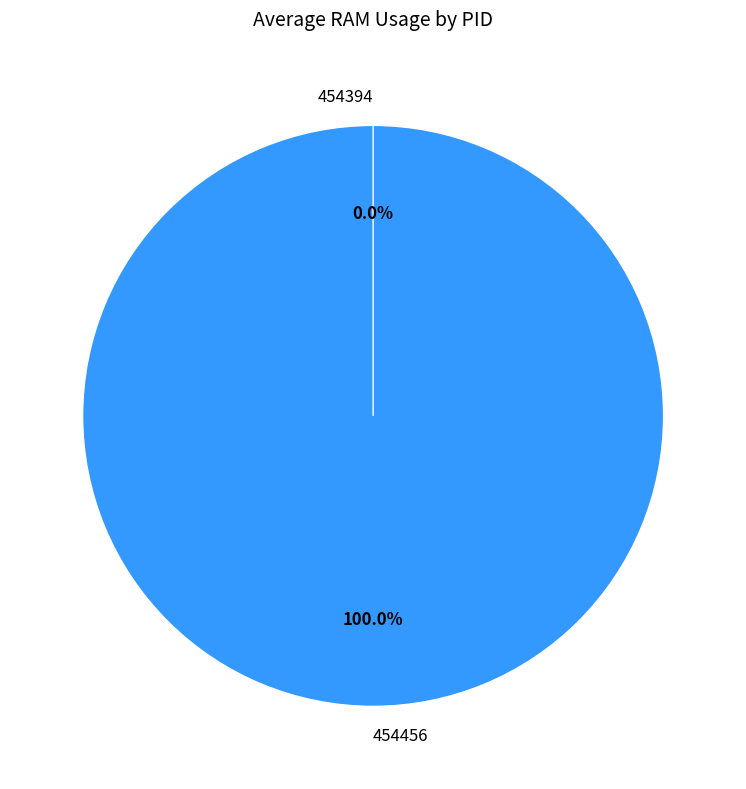

What is the largest slice in the pie chart?

454456